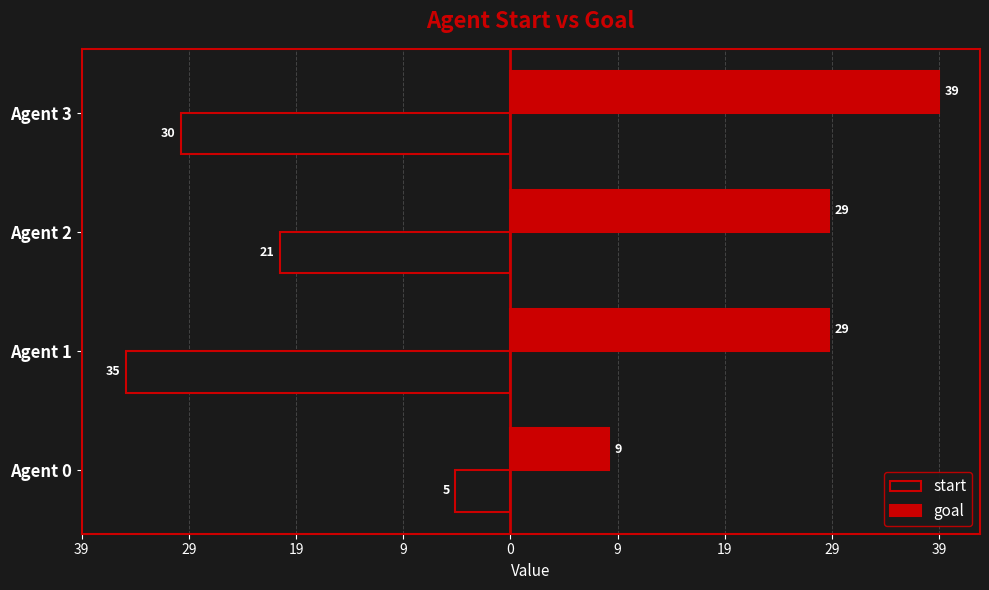

What are all the series names shown in the legend?

start, goal